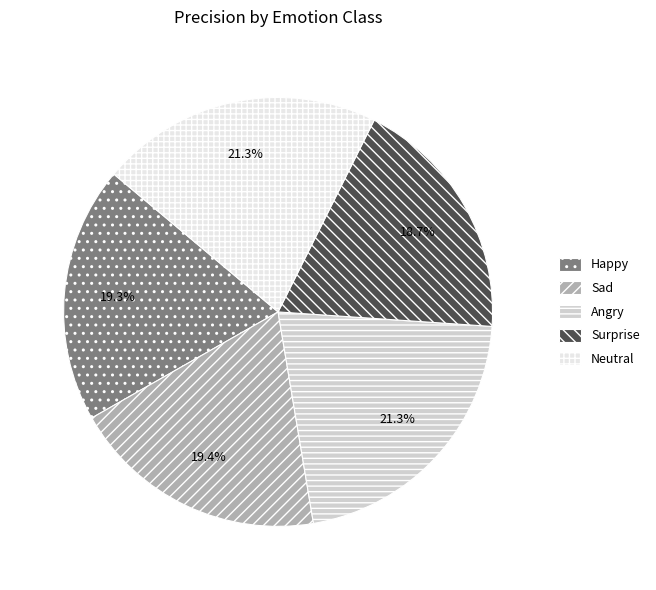

What is the total percentage of Surprise and Happy?

38.0%